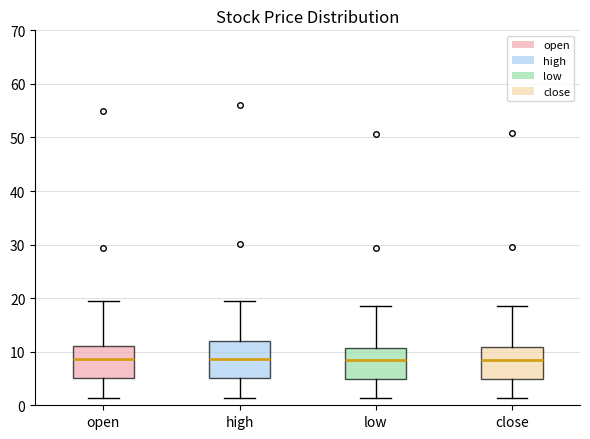

Reading left to right, transcribe this box plot: for each box, give where its median line is, the range the box spans, and where its two whiskers end, as read against the y-axis. The values are not printed on the chart, so give them approximately, as read against the axis.

open: median 9, box 5 to 11, whiskers 1 to 19
high: median 9, box 5 to 12, whiskers 1 to 20
low: median 8, box 5 to 11, whiskers 1 to 18
close: median 8, box 5 to 11, whiskers 1 to 19